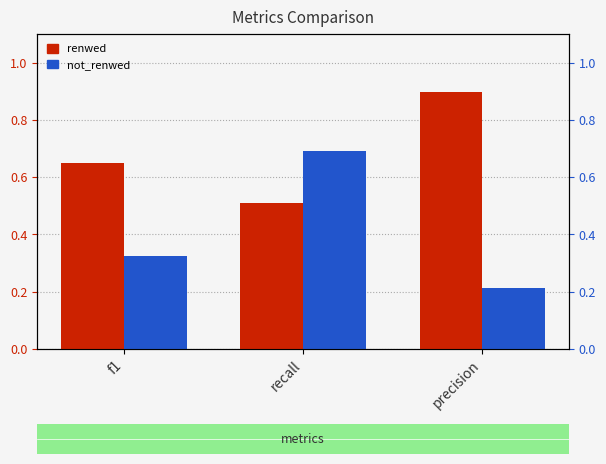

What is the value of the not_renwed bar at the 2nd from the left?

0.7